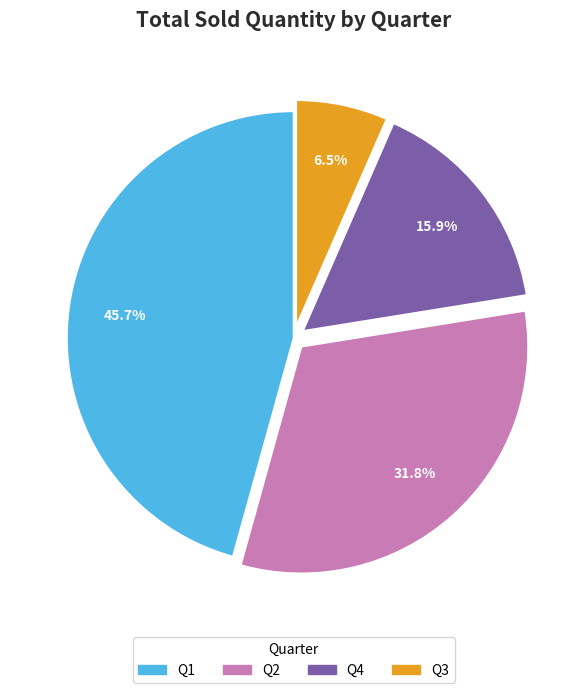

Do Q3 and Q2 together represent more than half of the pie?

No